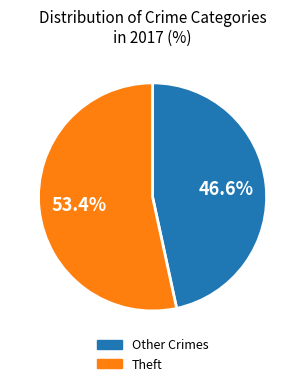

How many segments does this pie chart have?

2